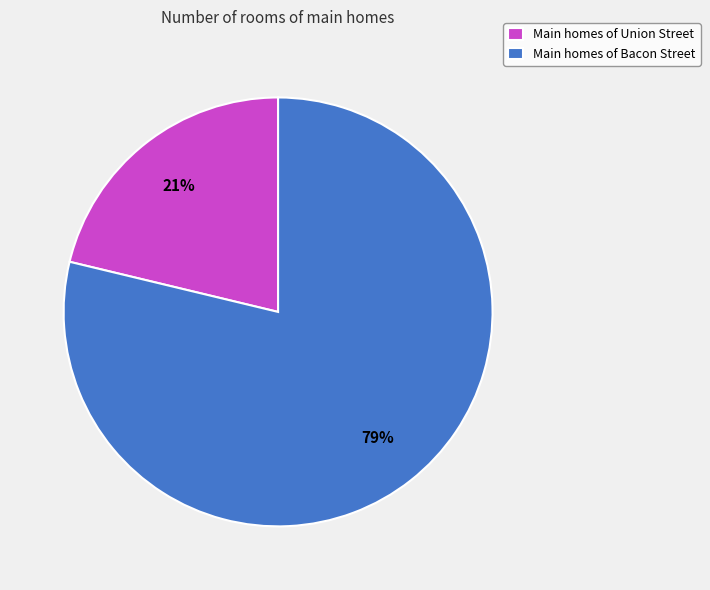

Count the number of slices in the pie.

2